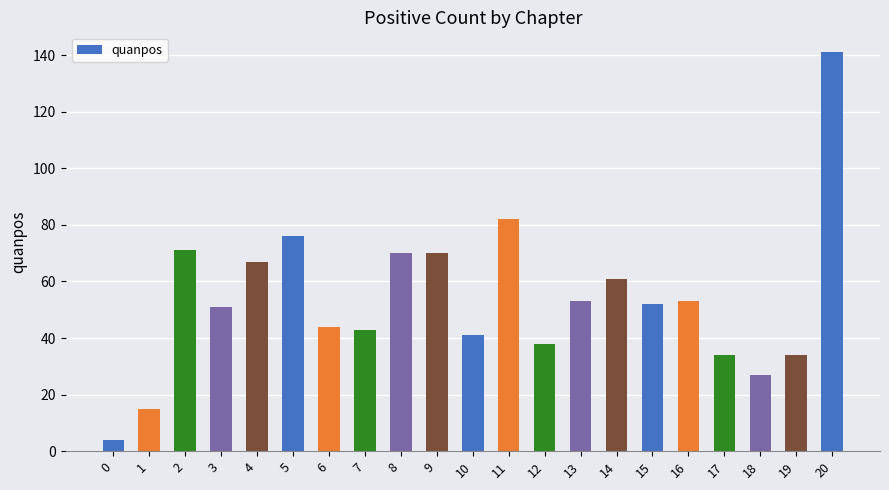

Approximately how many times larger is the value at 19 compared to 5?

0.4